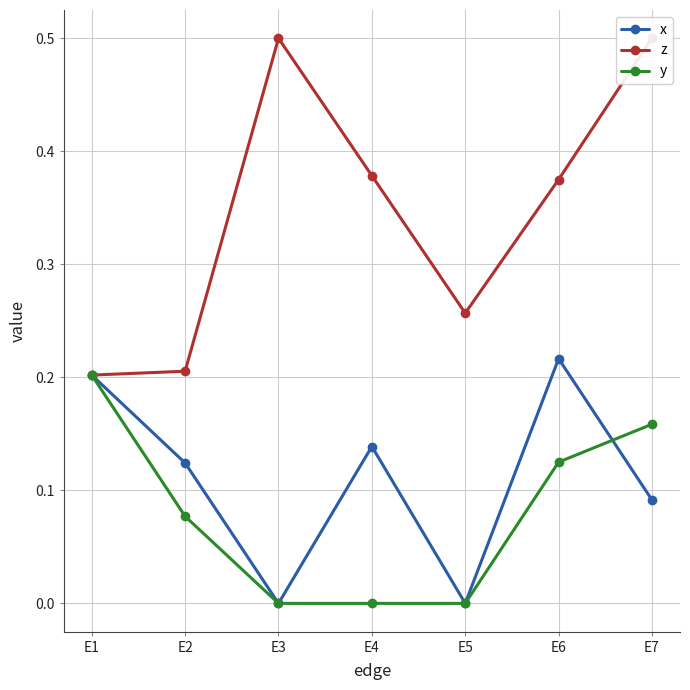

How many positive values does the y series have?

4